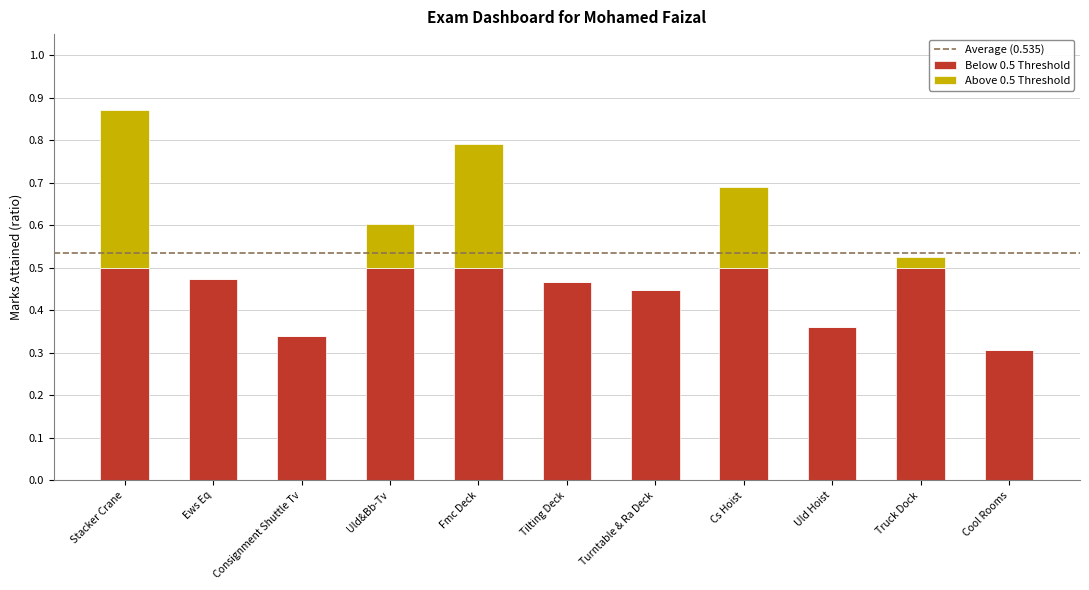

At which category is the sum across all series the highest?

Stacker Crane